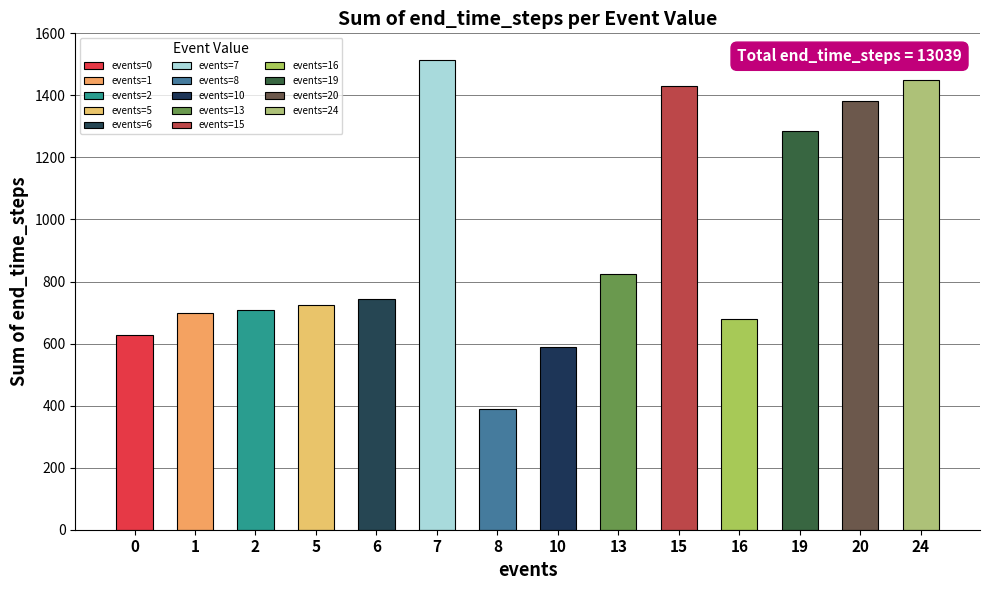

Reading left to right, list all the values displayed in this chart.

627	698	707	724	745	1513	390	588	823	1431	679	1284	1381	1449